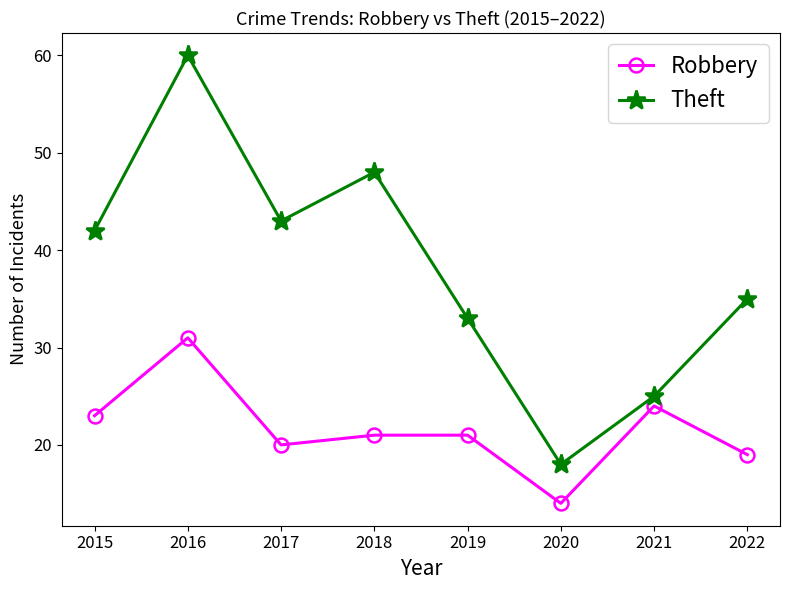

What is the value of the Robbery point at the 7th from the left?

24